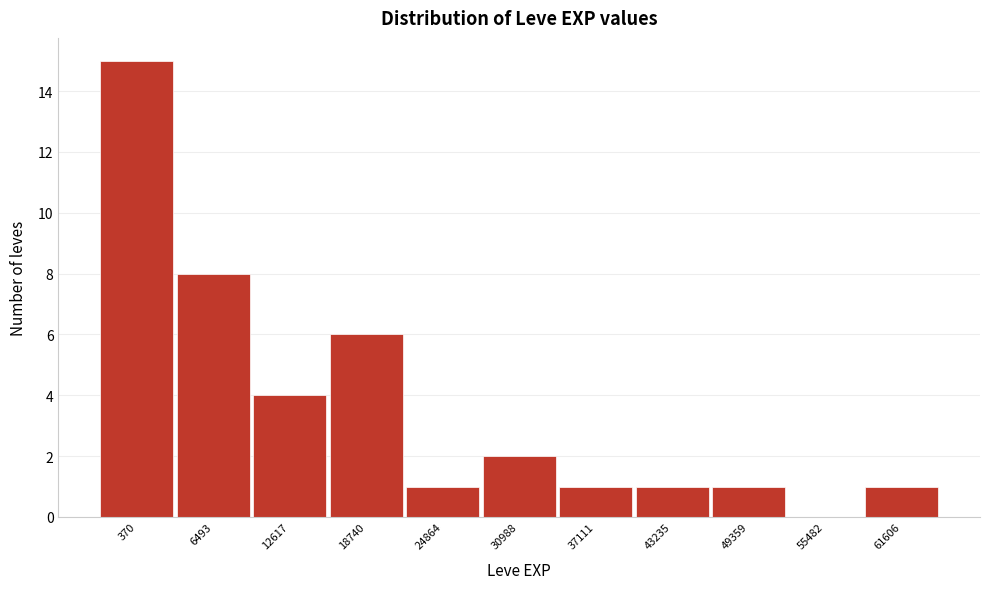

Reading right to left, transcribe all the data shown in this chart.

61606=1	55482=0	49359=1	43235=1	37111=1	30988=2	24864=1	18740=6	12617=4	6493=8	370=15